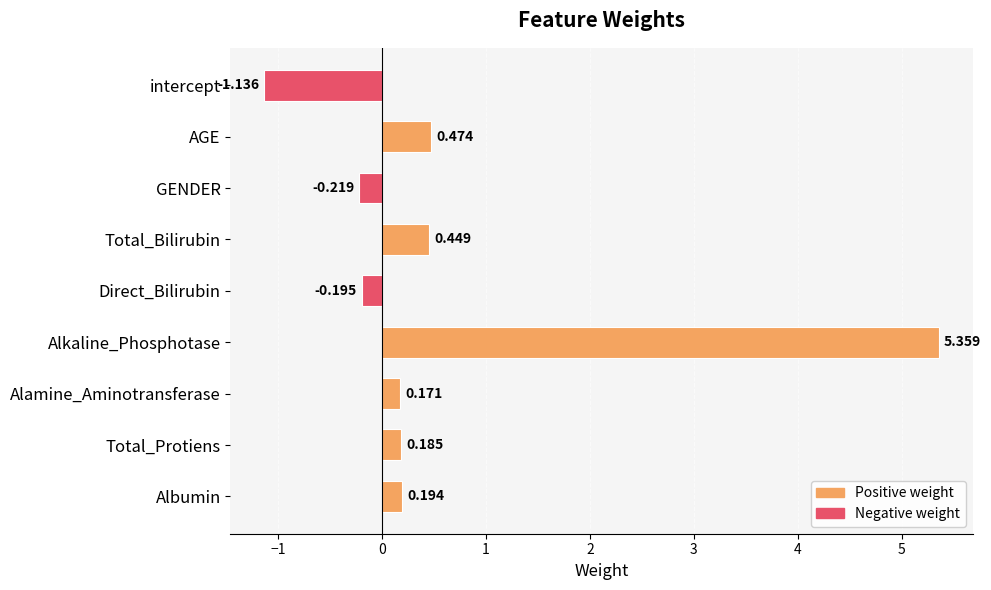

Which has a higher value, GENDER or Alamine_Aminotransferase?

Alamine_Aminotransferase